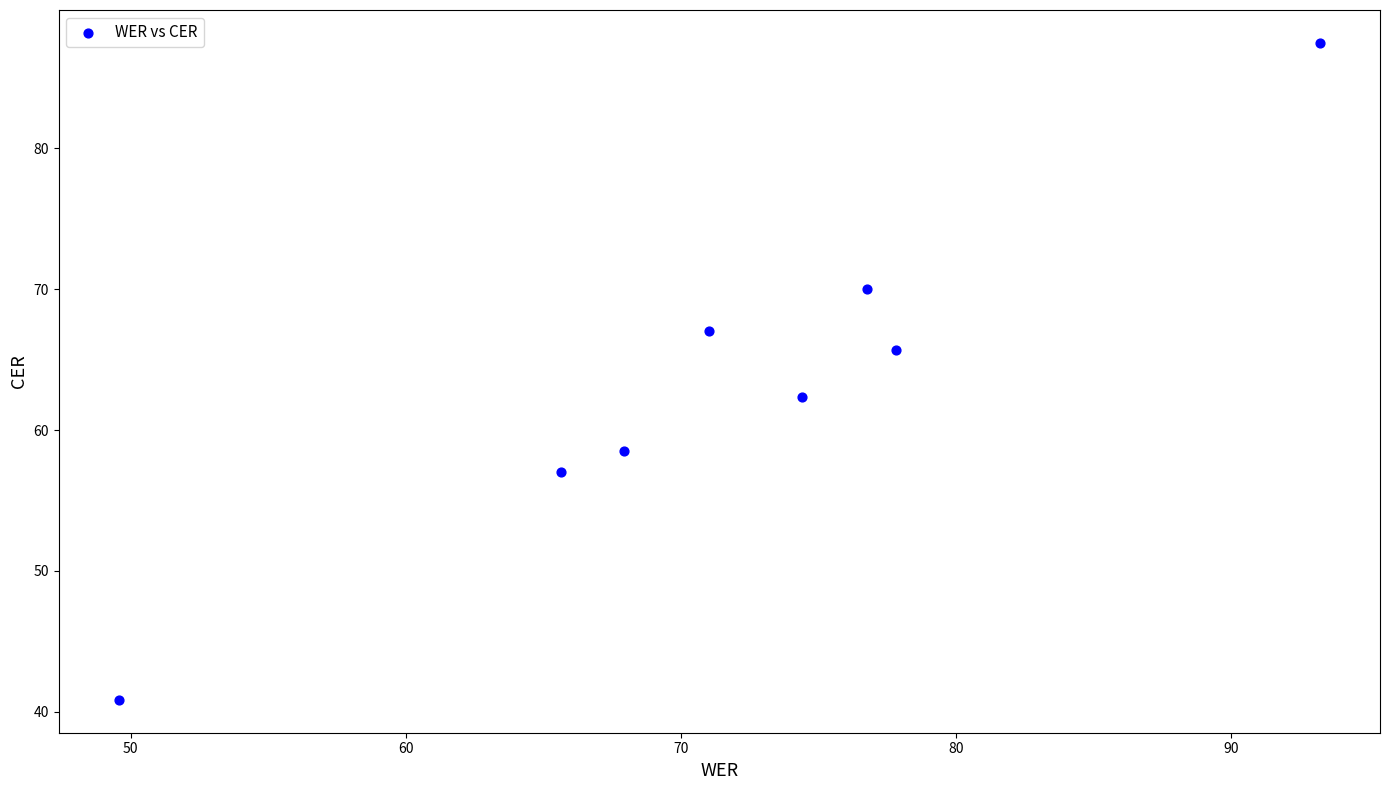

What is the average Y value?

63.6